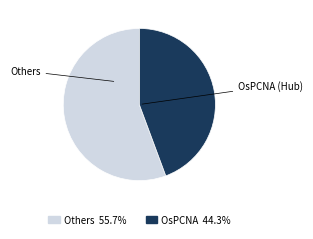

Is there any slice that represents more than half of the pie?

Yes